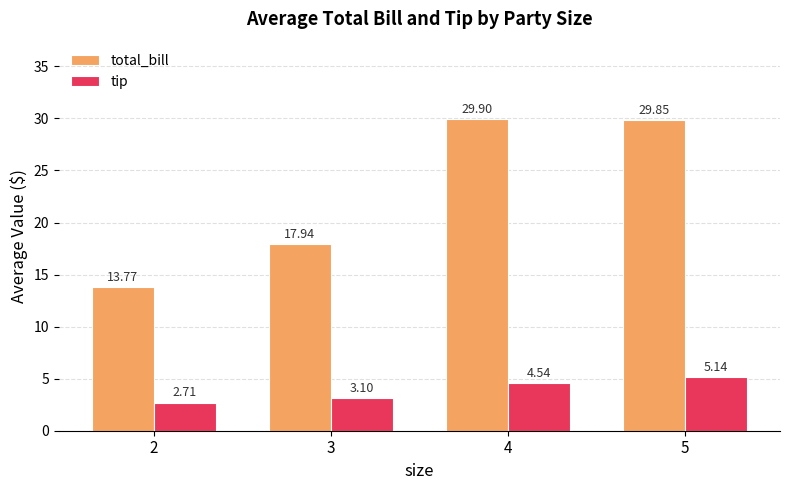

Which series changed the most between 3 and 4?

total_bill